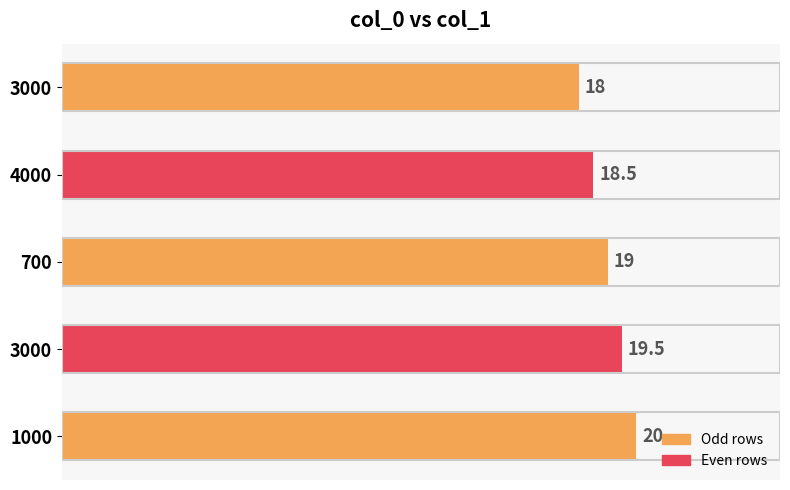

How many categories are shown in the chart?

5